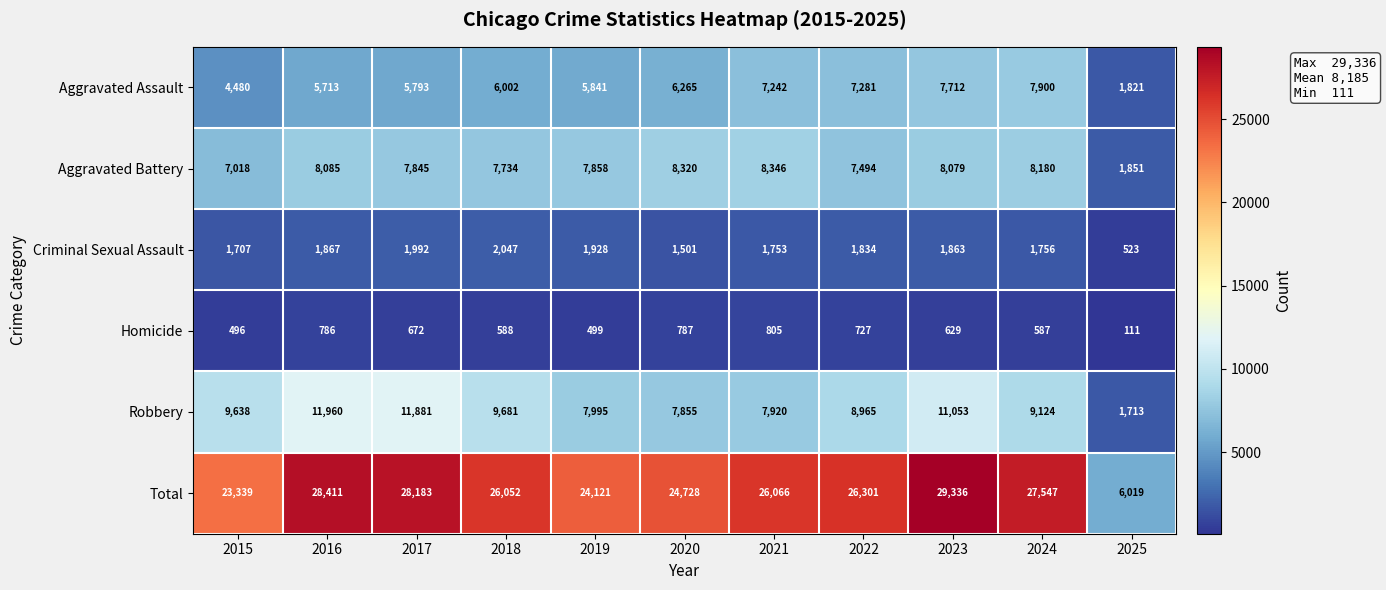

At which category does the chart reach its peak across all series?

2023